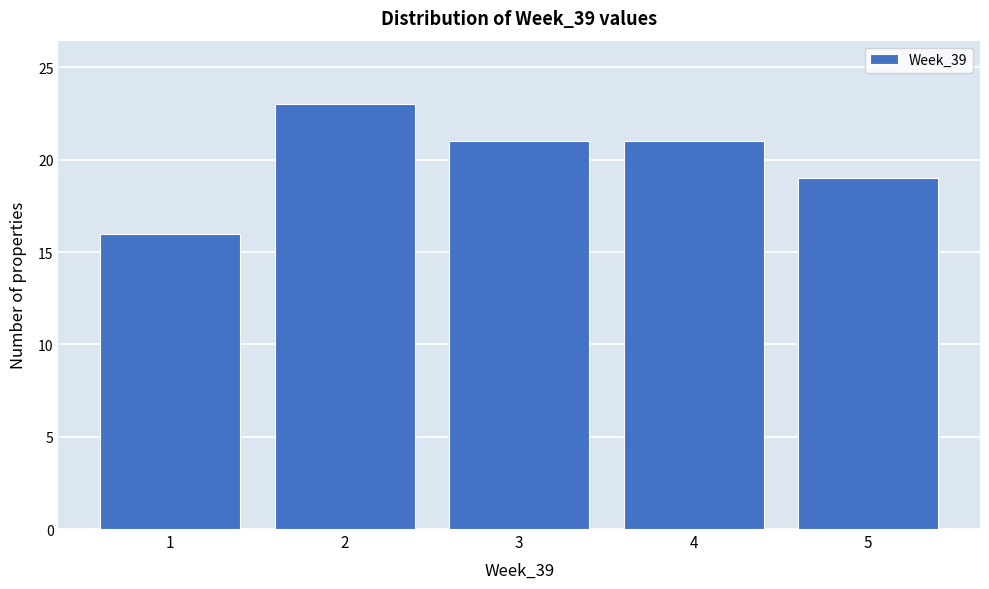

Reading left to right, list every bar in this chart as the range it spans on the x-axis followed by its height. The values are not printed on the chart, so give them approximately, as read against the axis.

0.5 to 1.5: 16
1.5 to 2.5: 23
2.5 to 3.5: 21
3.5 to 4.5: 21
4.5 to 5.5: 19